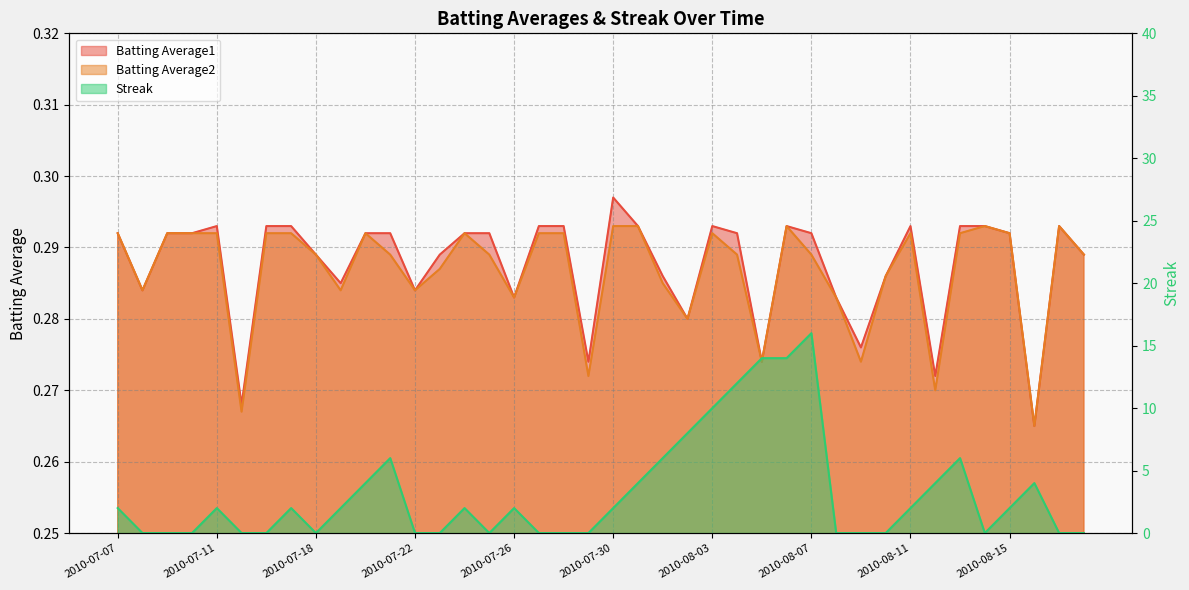

Reading right to left, transcribe all the data shown in this chart.

Batting Average1: 2010-08-18=0.3	2010-08-17=0.3	2010-08-16=0.3	2010-08-15=0.3	2010-08-14=0.3	2010-08-13=0.3	2010-08-12=0.3	2010-08-11=0.3	2010-08-10=0.3	2010-08-09=0.3	2010-08-08=0.3	2010-08-07=0.3	2010-08-06=0.3	2010-08-05=0.3	2010-08-04=0.3	2010-08-03=0.3	2010-08-02=0.3	2010-08-01=0.3	2010-07-31=0.3	2010-07-30=0.3	2010-07-29=0.3	2010-07-28=0.3	2010-07-27=0.3	2010-07-26=0.3	2010-07-25=0.3	2010-07-24=0.3	2010-07-23=0.3	2010-07-22=0.3	2010-07-21=0.3	2010-07-20=0.3	2010-07-19=0.3	2010-07-18=0.3	2010-07-17=0.3	2010-07-16=0.3	2010-07-15=0.3	2010-07-11=0.3	2010-07-10=0.3	2010-07-09=0.3	2010-07-08=0.3	2010-07-07=0.3
Batting Average2: 2010-08-18=0.3	2010-08-17=0.3	2010-08-16=0.3	2010-08-15=0.3	2010-08-14=0.3	2010-08-13=0.3	2010-08-12=0.3	2010-08-11=0.3	2010-08-10=0.3	2010-08-09=0.3	2010-08-08=0.3	2010-08-07=0.3	2010-08-06=0.3	2010-08-05=0.3	2010-08-04=0.3	2010-08-03=0.3	2010-08-02=0.3	2010-08-01=0.3	2010-07-31=0.3	2010-07-30=0.3	2010-07-29=0.3	2010-07-28=0.3	2010-07-27=0.3	2010-07-26=0.3	2010-07-25=0.3	2010-07-24=0.3	2010-07-23=0.3	2010-07-22=0.3	2010-07-21=0.3	2010-07-20=0.3	2010-07-19=0.3	2010-07-18=0.3	2010-07-17=0.3	2010-07-16=0.3	2010-07-15=0.3	2010-07-11=0.3	2010-07-10=0.3	2010-07-09=0.3	2010-07-08=0.3	2010-07-07=0.3
Streak: 2010-08-18=0.0	2010-08-17=0.0	2010-08-16=4.0	2010-08-15=2.0	2010-08-14=0.0	2010-08-13=6.0	2010-08-12=4.0	2010-08-11=2.0	2010-08-10=0.0	2010-08-09=0.0	2010-08-08=0.0	2010-08-07=16.0	2010-08-06=14.0	2010-08-05=14.0	2010-08-04=12.0	2010-08-03=10.0	2010-08-02=8.0	2010-08-01=6.0	2010-07-31=4.0	2010-07-30=2.0	2010-07-29=0.0	2010-07-28=0.0	2010-07-27=0.0	2010-07-26=2.0	2010-07-25=0.0	2010-07-24=2.0	2010-07-23=0.0	2010-07-22=0.0	2010-07-21=6.0	2010-07-20=4.0	2010-07-19=2.0	2010-07-18=0.0	2010-07-17=2.0	2010-07-16=0.0	2010-07-15=0.0	2010-07-11=2.0	2010-07-10=0.0	2010-07-09=0.0	2010-07-08=0.0	2010-07-07=2.0